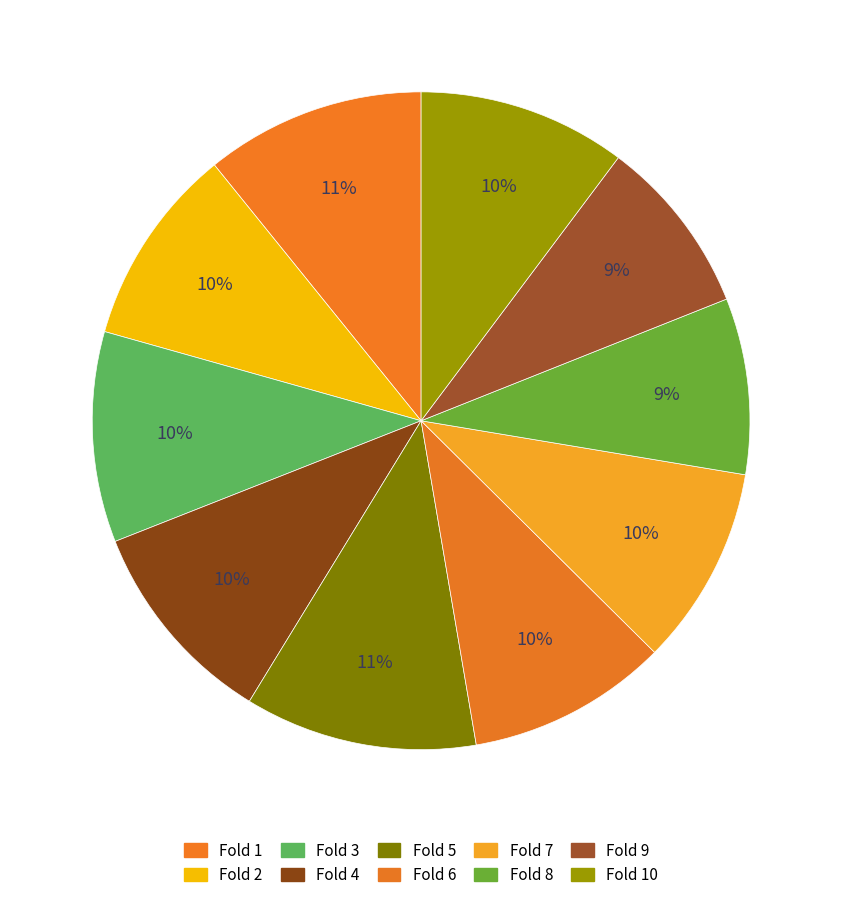

To the nearest percent, what is the difference between the largest and smallest slice percentages?

3%